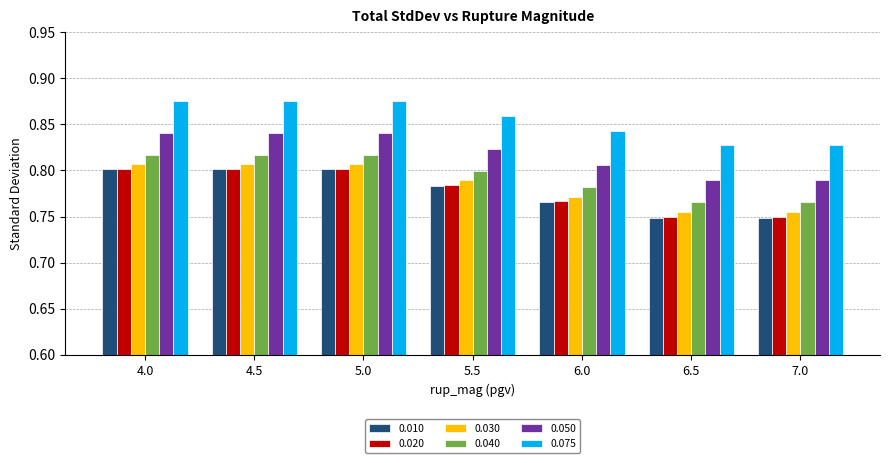

Which series has the widest spread of values?

0.010